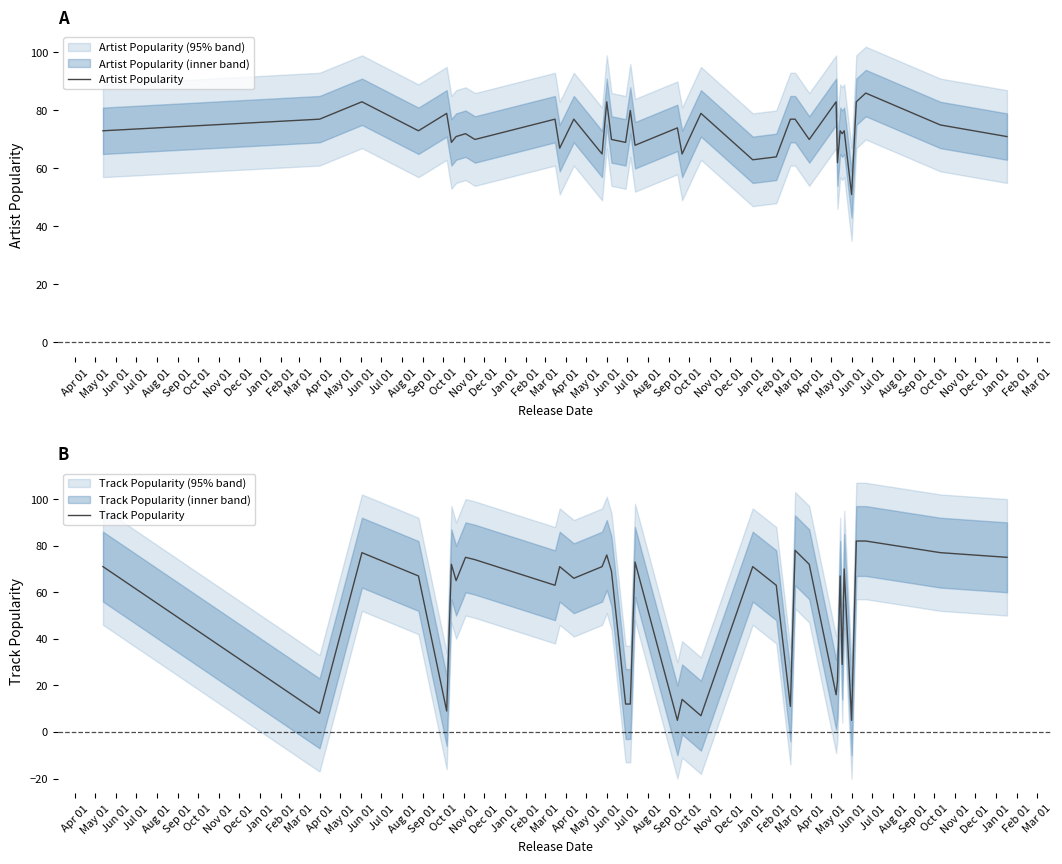

What is the average value of the Artist Popularity series?

73